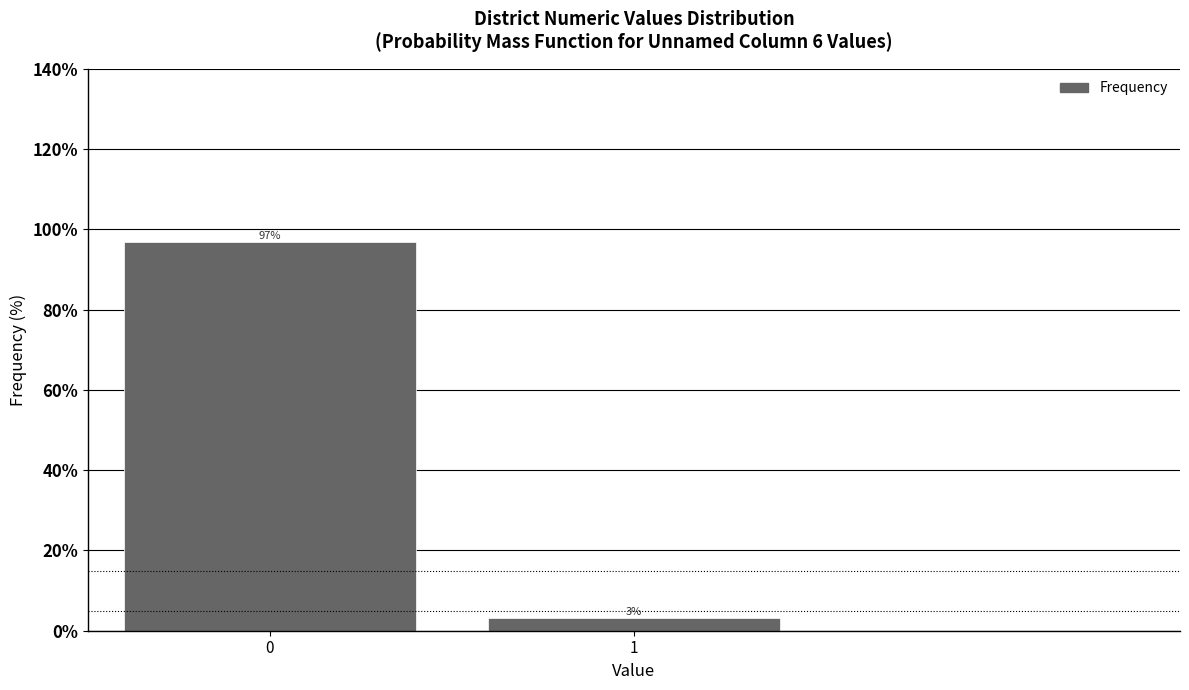

Read the value at 0.

96.9